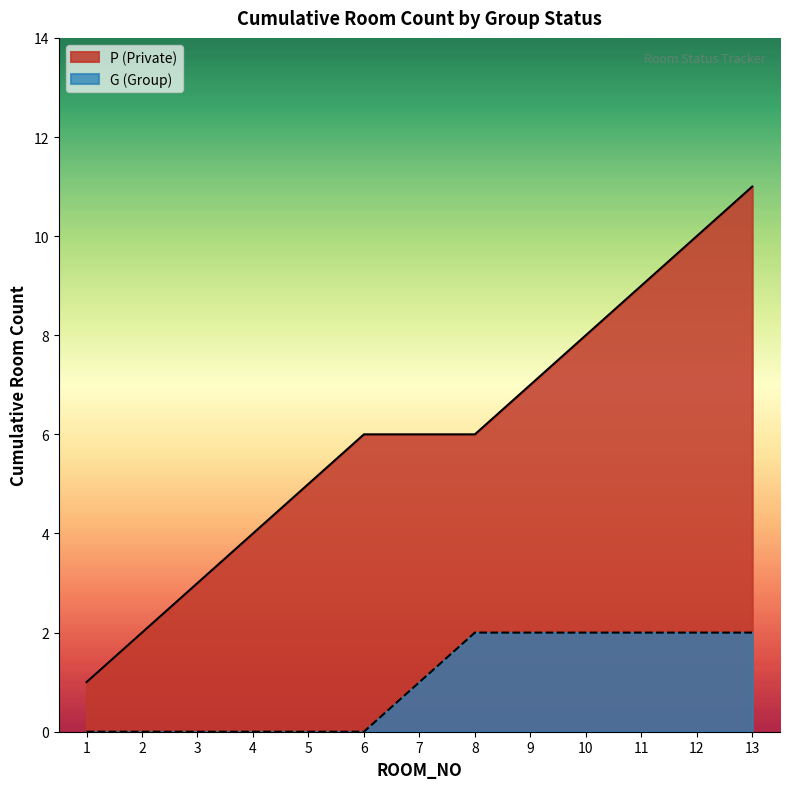

What is the value of the 1st point from the left?

1